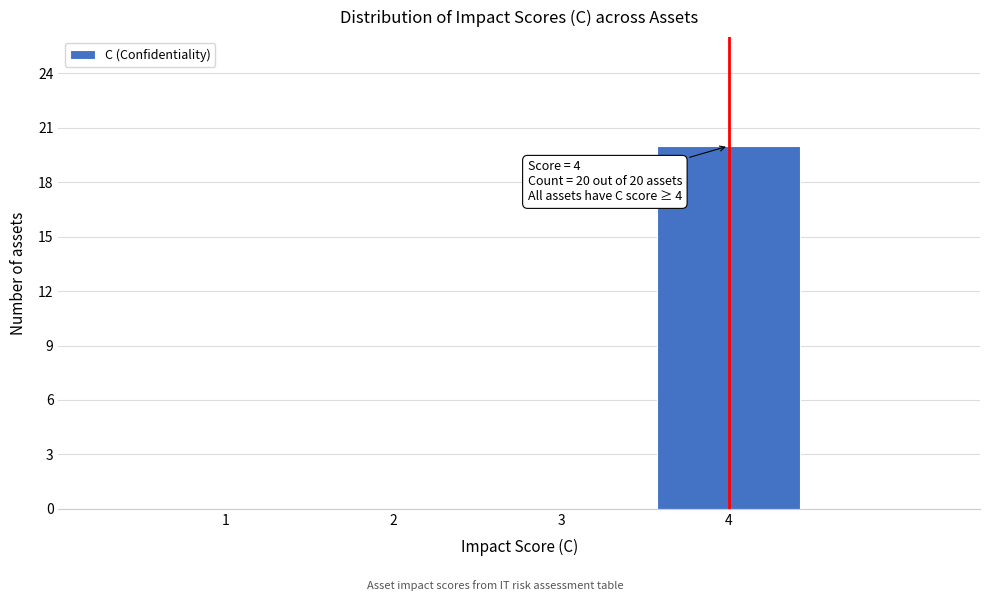

Over which range of the x-axis is the bar tallest?

3.5 to 4.5